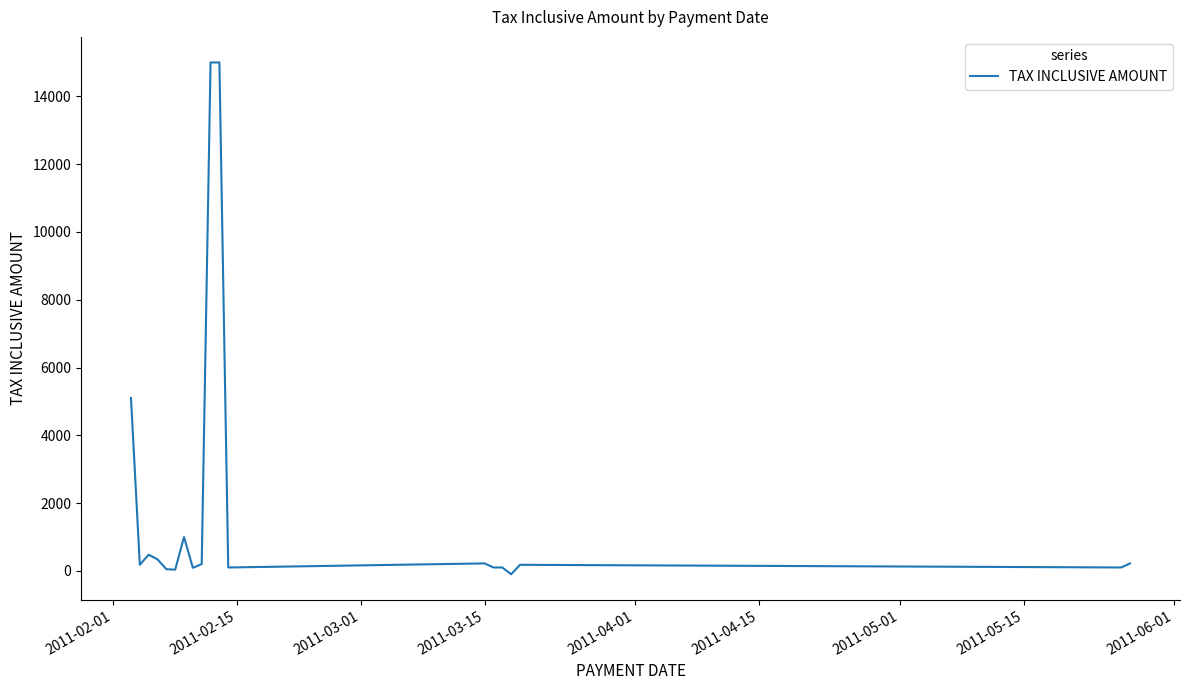

What is the greatest value displayed?

15000